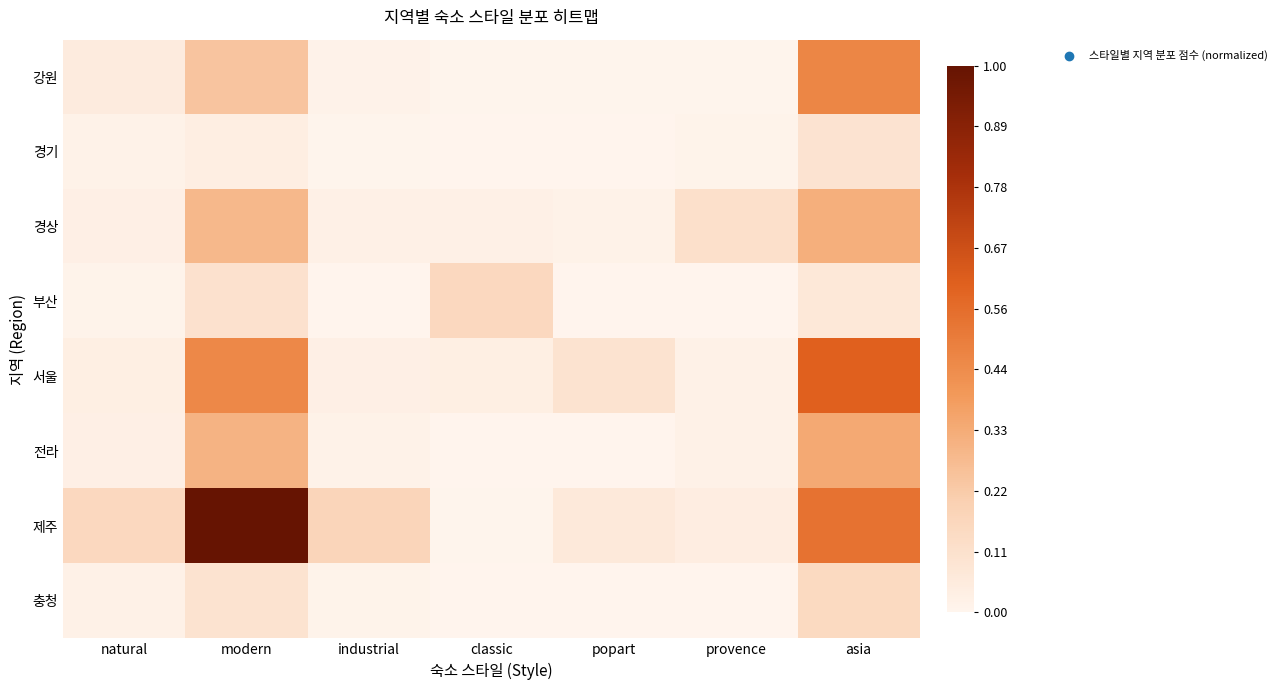

Reading left to right, transcribe all the data shown in this chart.

강원: natural=0.1	modern=0.2	industrial=0.0	classic=0.0	popart=0.0	provence=0.0	asia=0.5
경기: natural=0.0	modern=0.0	industrial=0.0	classic=0.0	popart=0.0	provence=0.0	asia=0.1
경상: natural=0.0	modern=0.3	industrial=0.0	classic=0.0	popart=0.0	provence=0.1	asia=0.3
부산: natural=0.0	modern=0.1	industrial=0.0	classic=0.2	popart=0.0	provence=0.0	asia=0.1
서울: natural=0.0	modern=0.5	industrial=0.0	classic=0.0	popart=0.1	provence=0.0	asia=0.6
전라: natural=0.0	modern=0.3	industrial=0.0	classic=0.0	popart=0.0	provence=0.0	asia=0.3
제주: natural=0.2	modern=1.0	industrial=0.2	classic=0.0	popart=0.1	provence=0.0	asia=0.5
충청: natural=0.0	modern=0.1	industrial=0.0	classic=0.0	popart=0.0	provence=0.0	asia=0.1